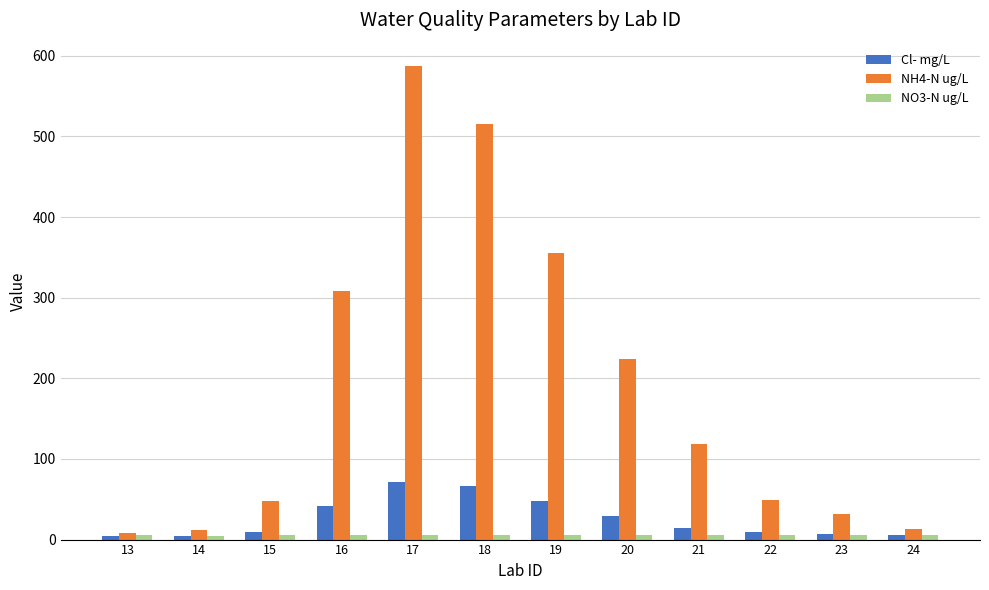

What is the difference between the highest and lowest values at 22?

43.4